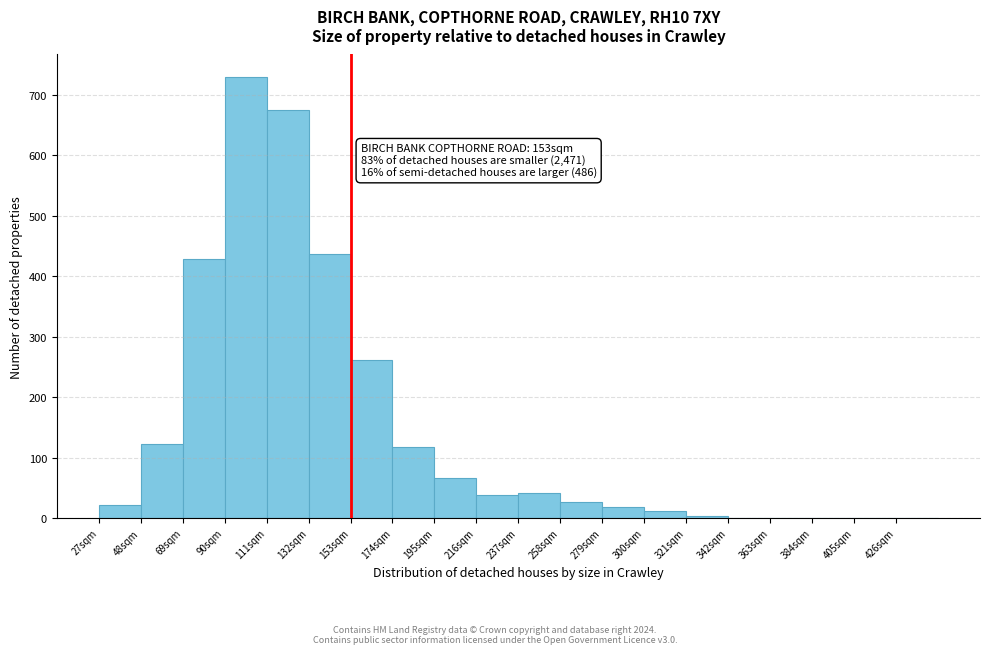

Over which range of the x-axis is the bar tallest?

90 to 111